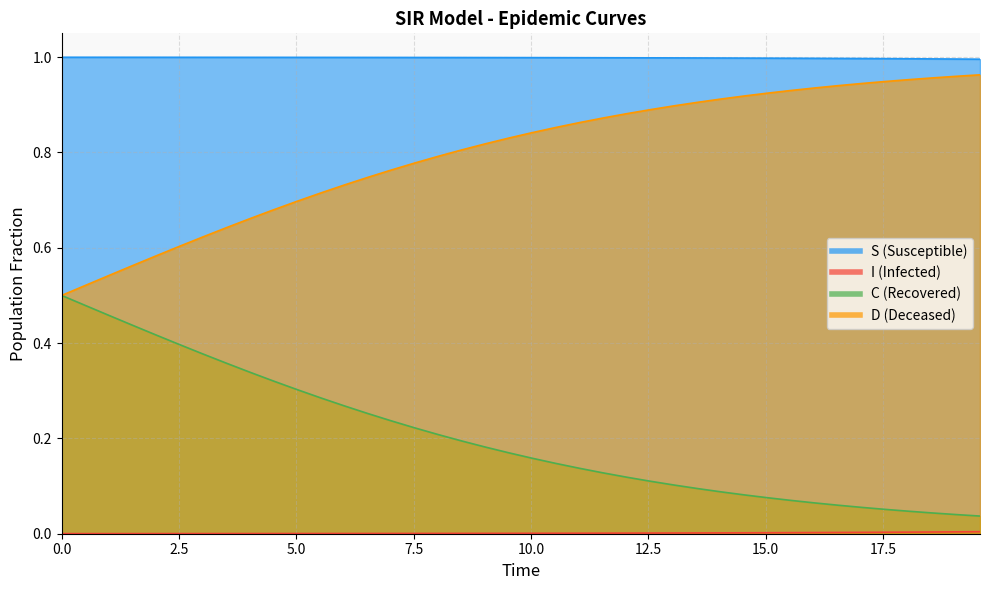

Which series has the largest range (max minus min)?

C